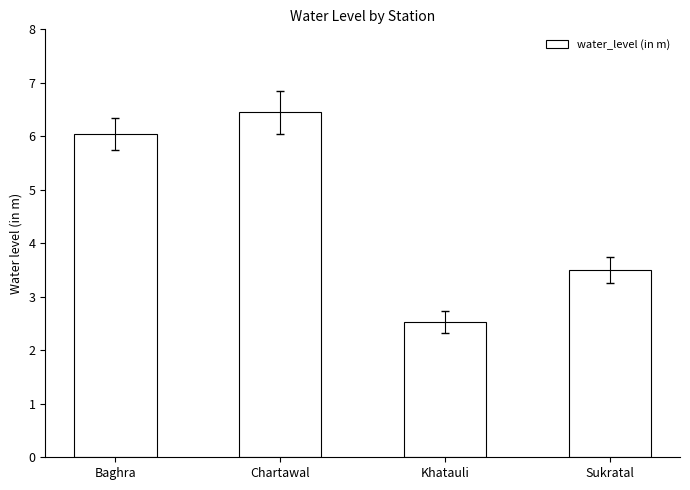

What is the average value?

4.6